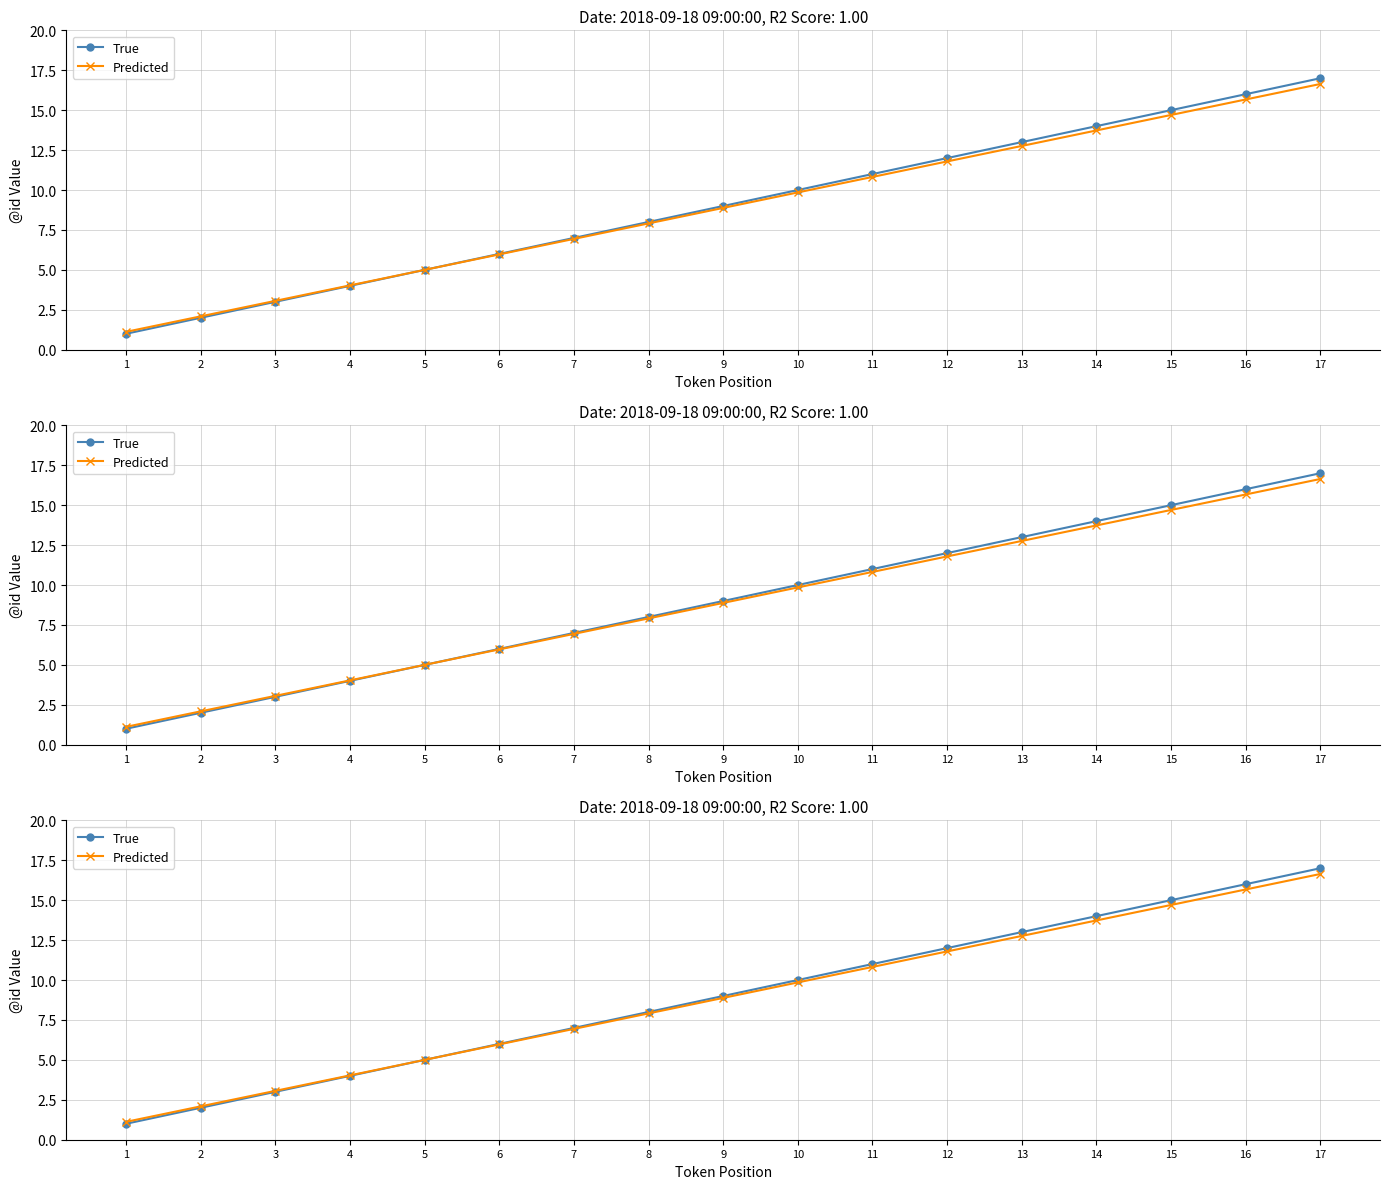

True or false: Predicted and True cross at least once.

False